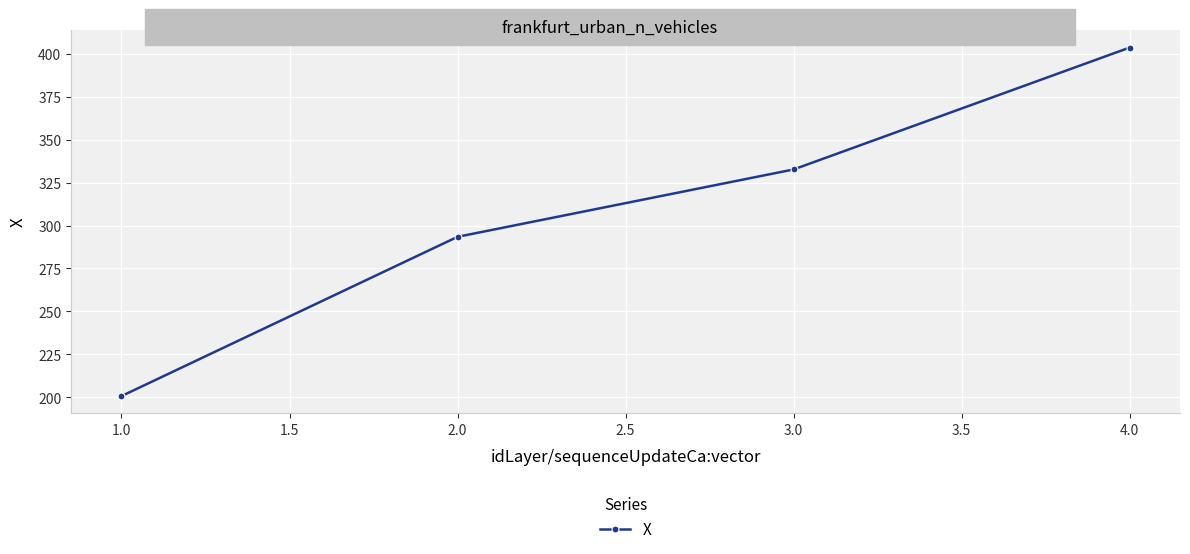

Is it true that the value at 4.0 is 227.7?

False